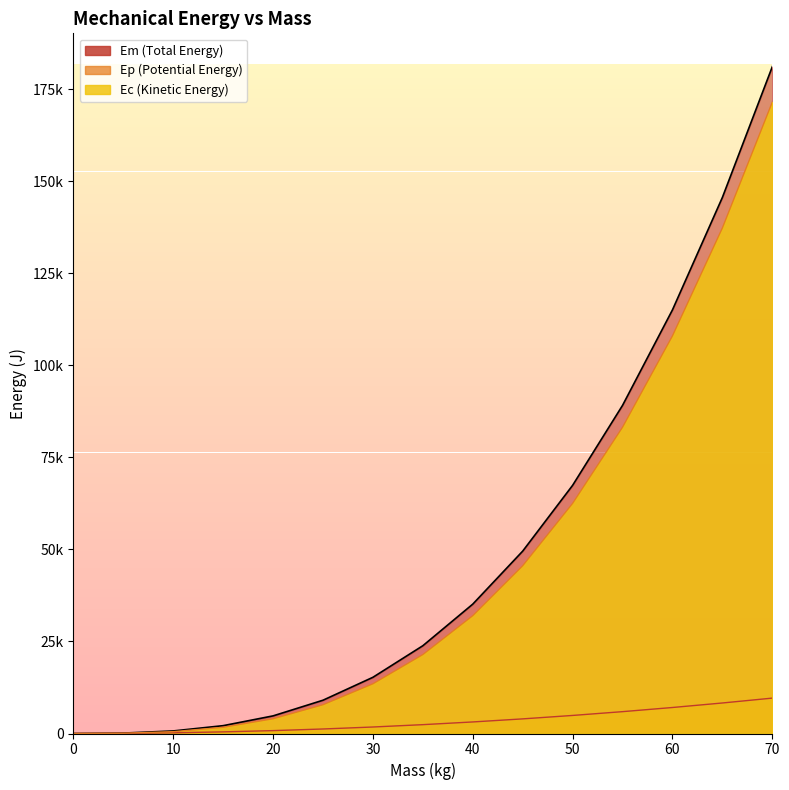

What is the difference between the maximum and minimum values in the Ep series?

9613.8